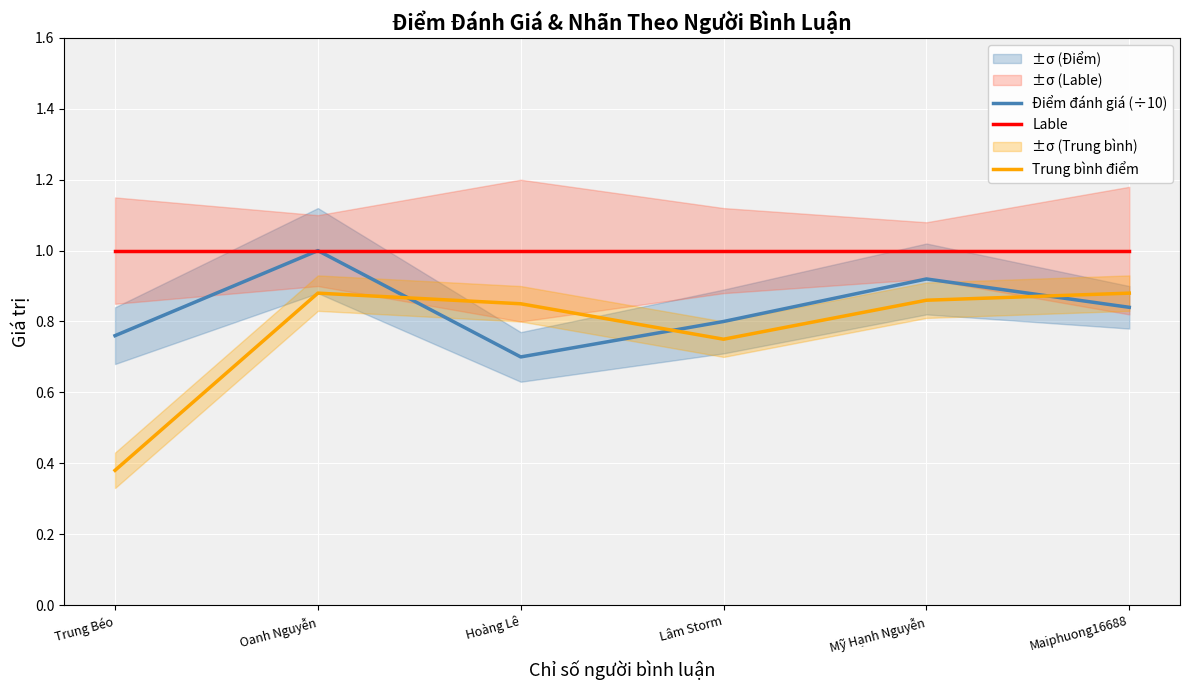

The Lable series shows 1.0 at Oanh Nguyễn. True or false?

True